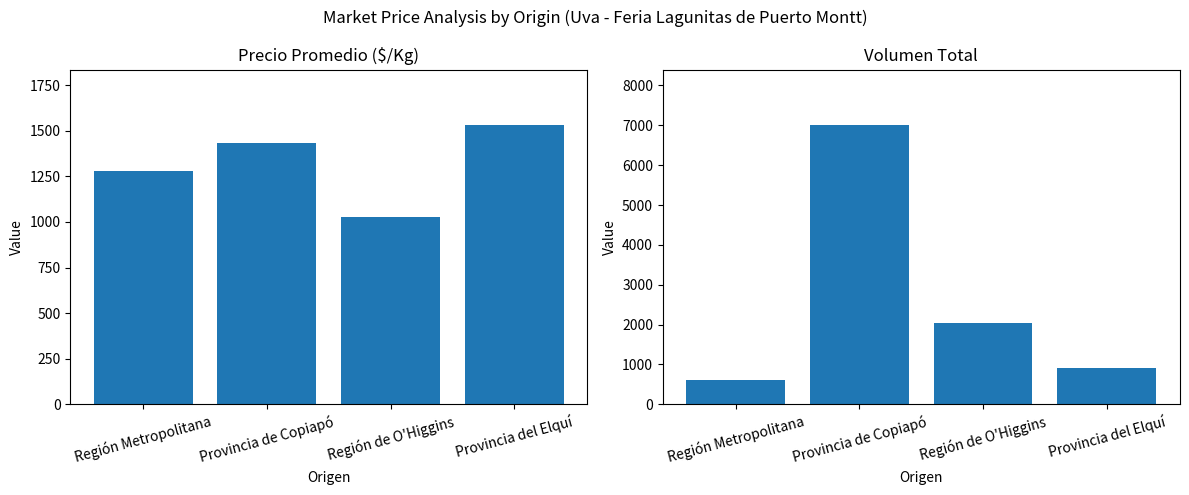

What is the label of the 3rd bar from the left?

Región de O'Higgins